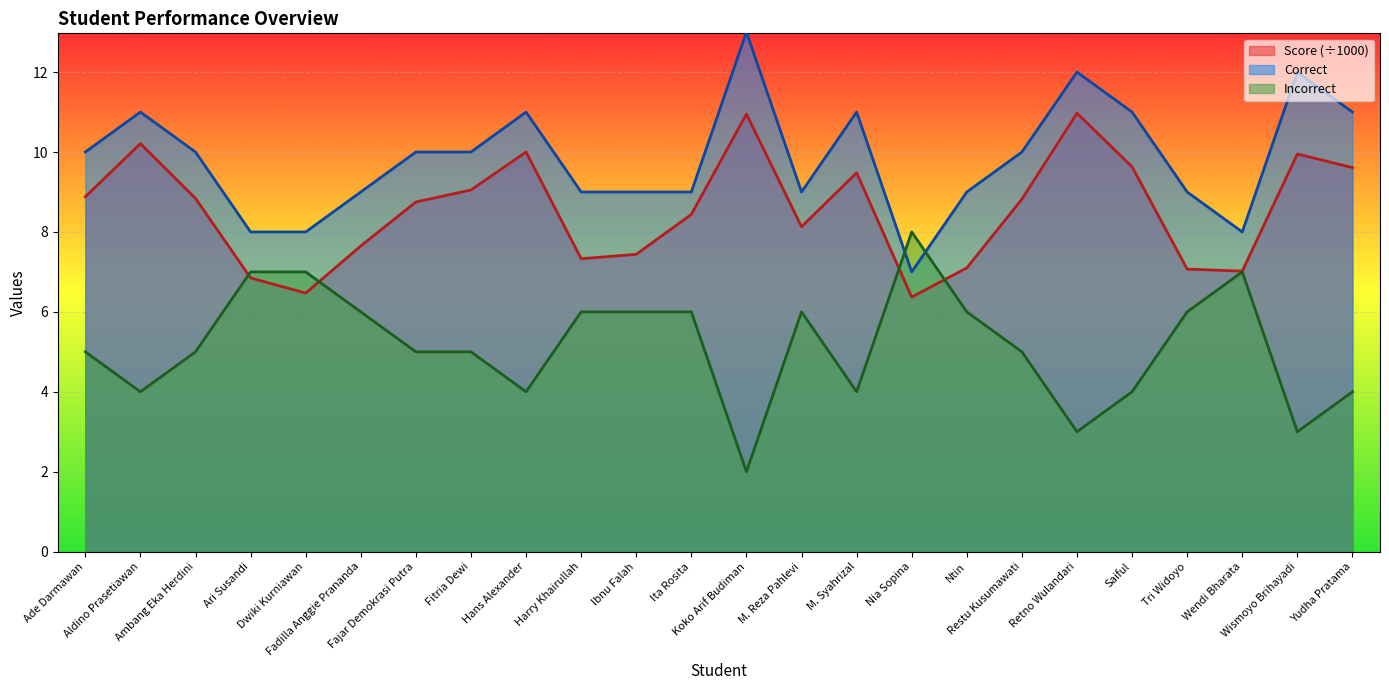

What is the value of the Incorrect point at the 15th from the left?

4.0